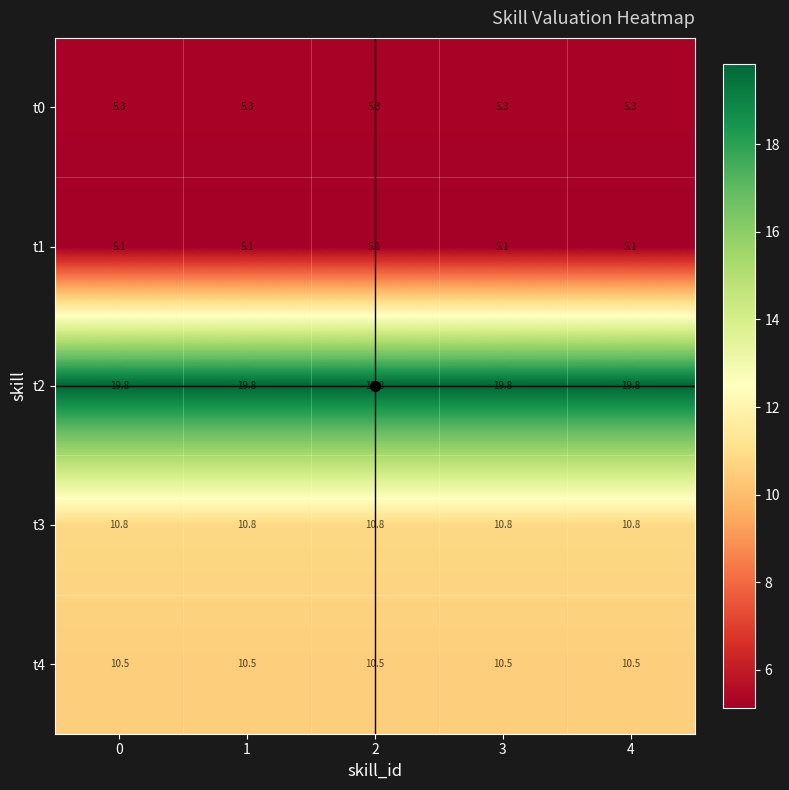

What is the difference between the highest and lowest values at 0?

14.7